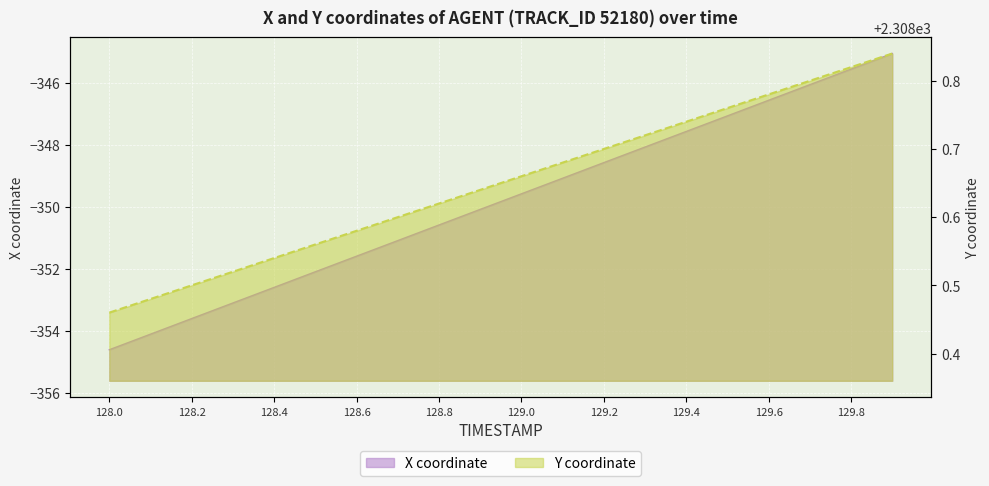

Which series has the widest spread of values?

X